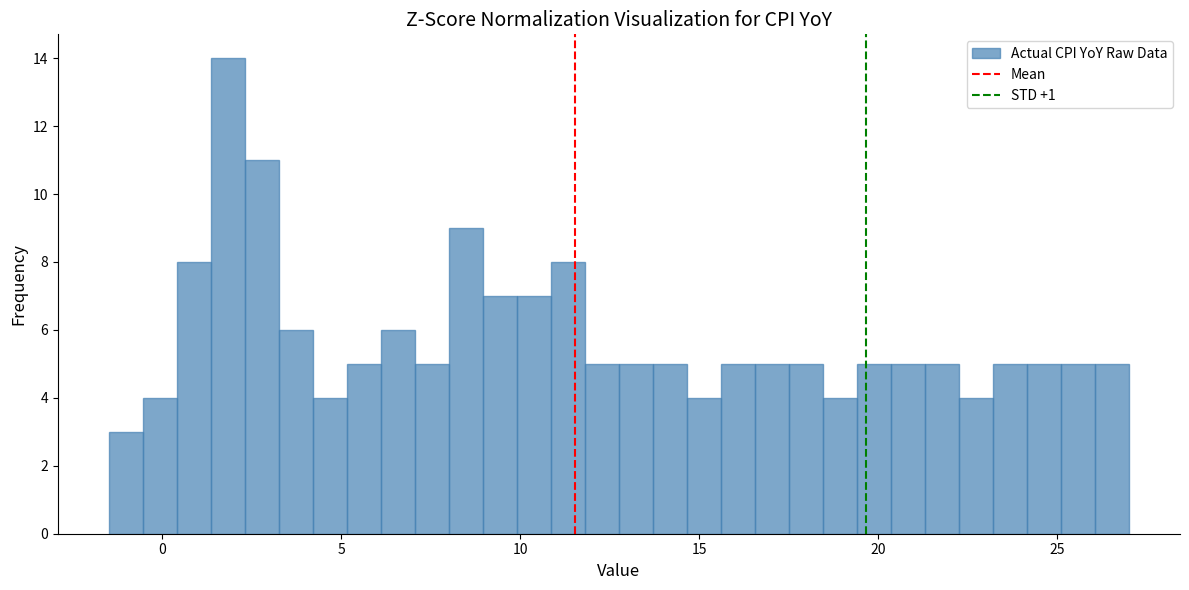

Around what value on the x-axis is the tallest bar? Give the approximate position of its centre, as read against the axis.

2.0